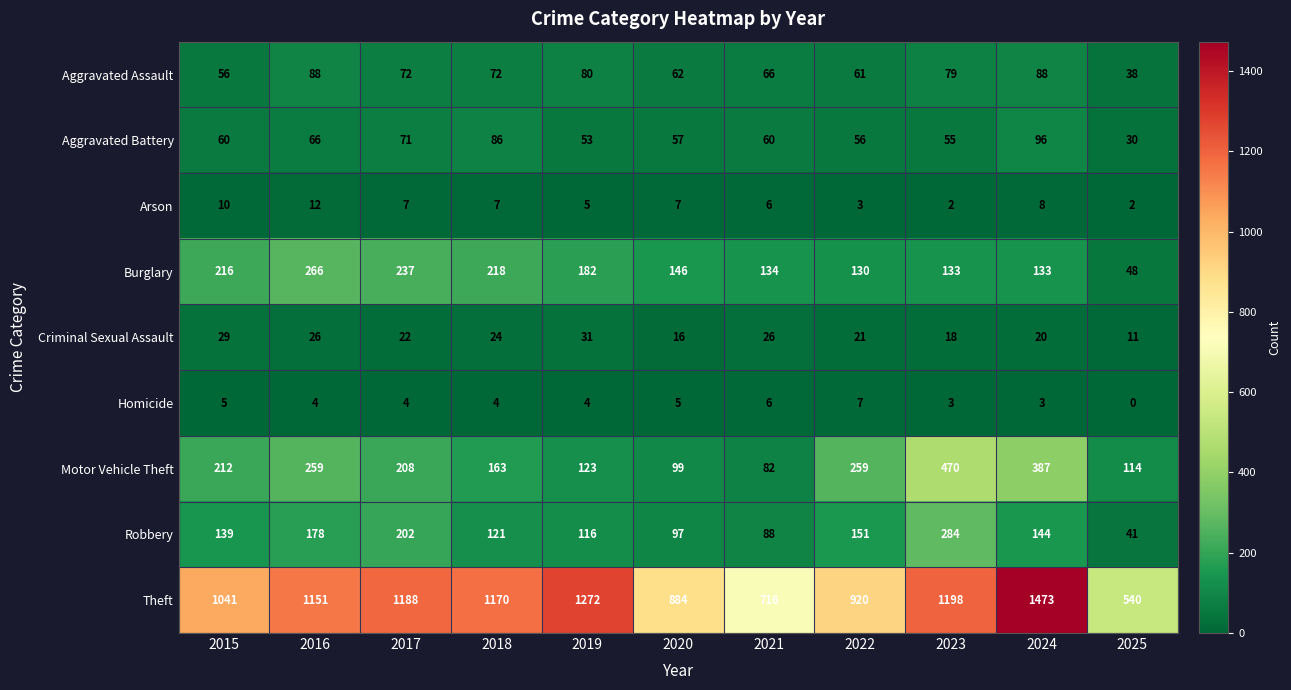

List the series in order of their peak value, lowest first.

Homicide, Arson, Criminal Sexual Assault, Aggravated Assault, Aggravated Battery, Burglary, Robbery, Motor Vehicle Theft, Theft